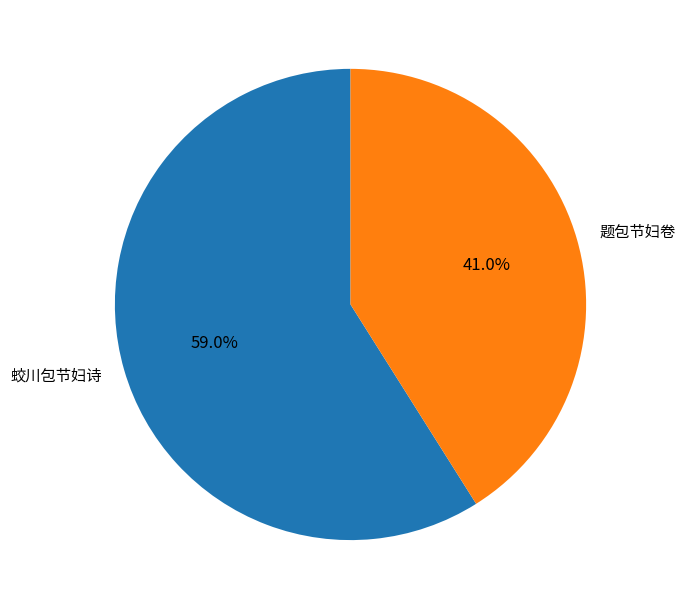

How many segments does this pie chart have?

2